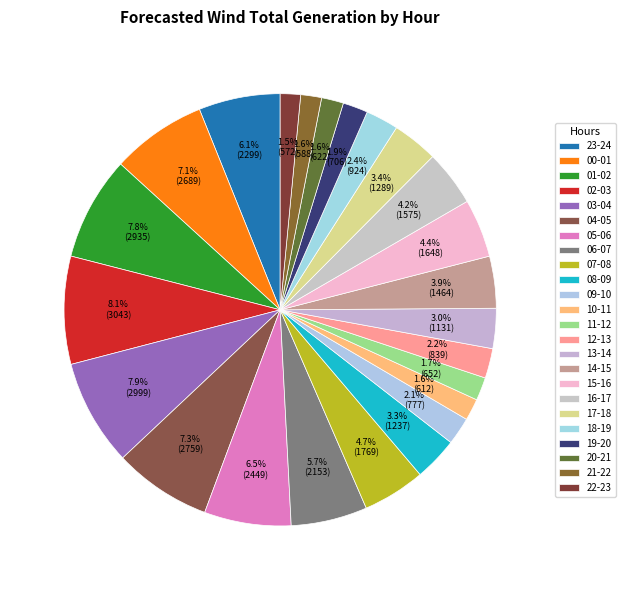

Combined, do 11-12 and 10-11 account for over 50%?

No